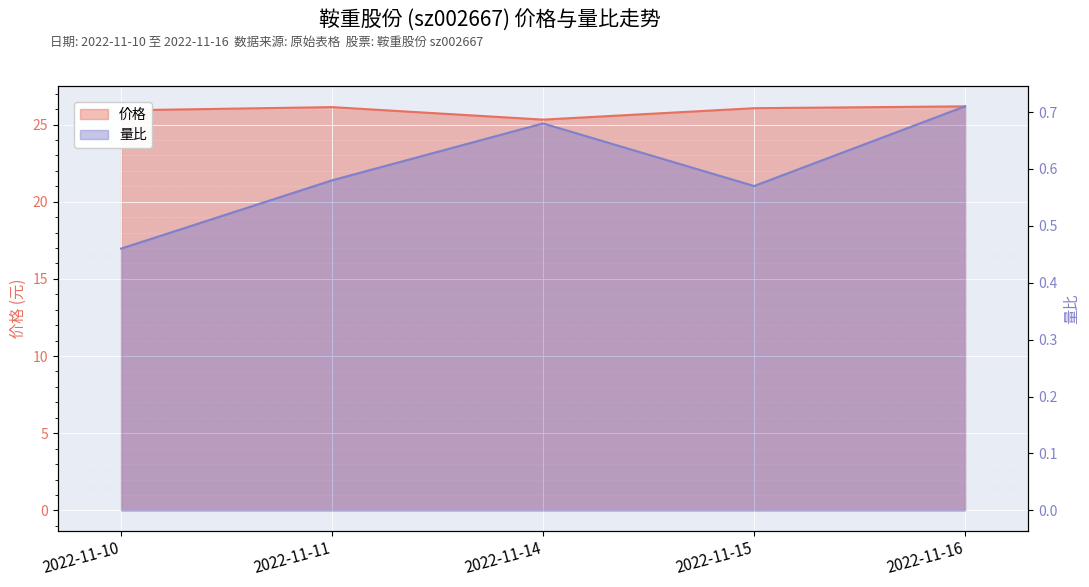

The 价格 series shows 8.6 at 2022-11-11. True or false?

False